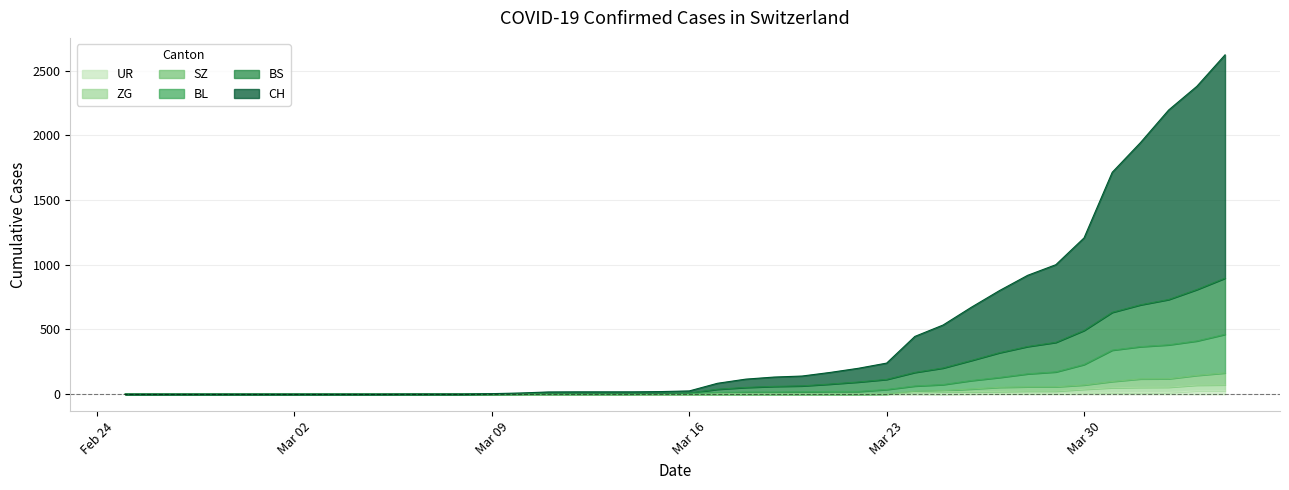

The SZ series shows 95 at 2020-03-20. True or false?

False